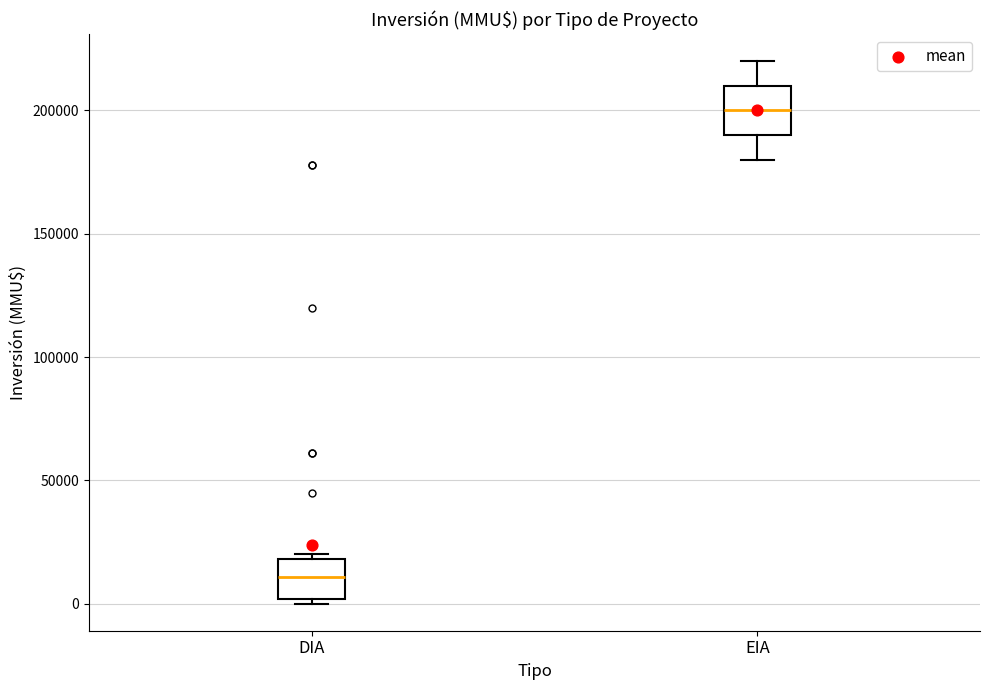

Which box has the lowest median line?

DIA